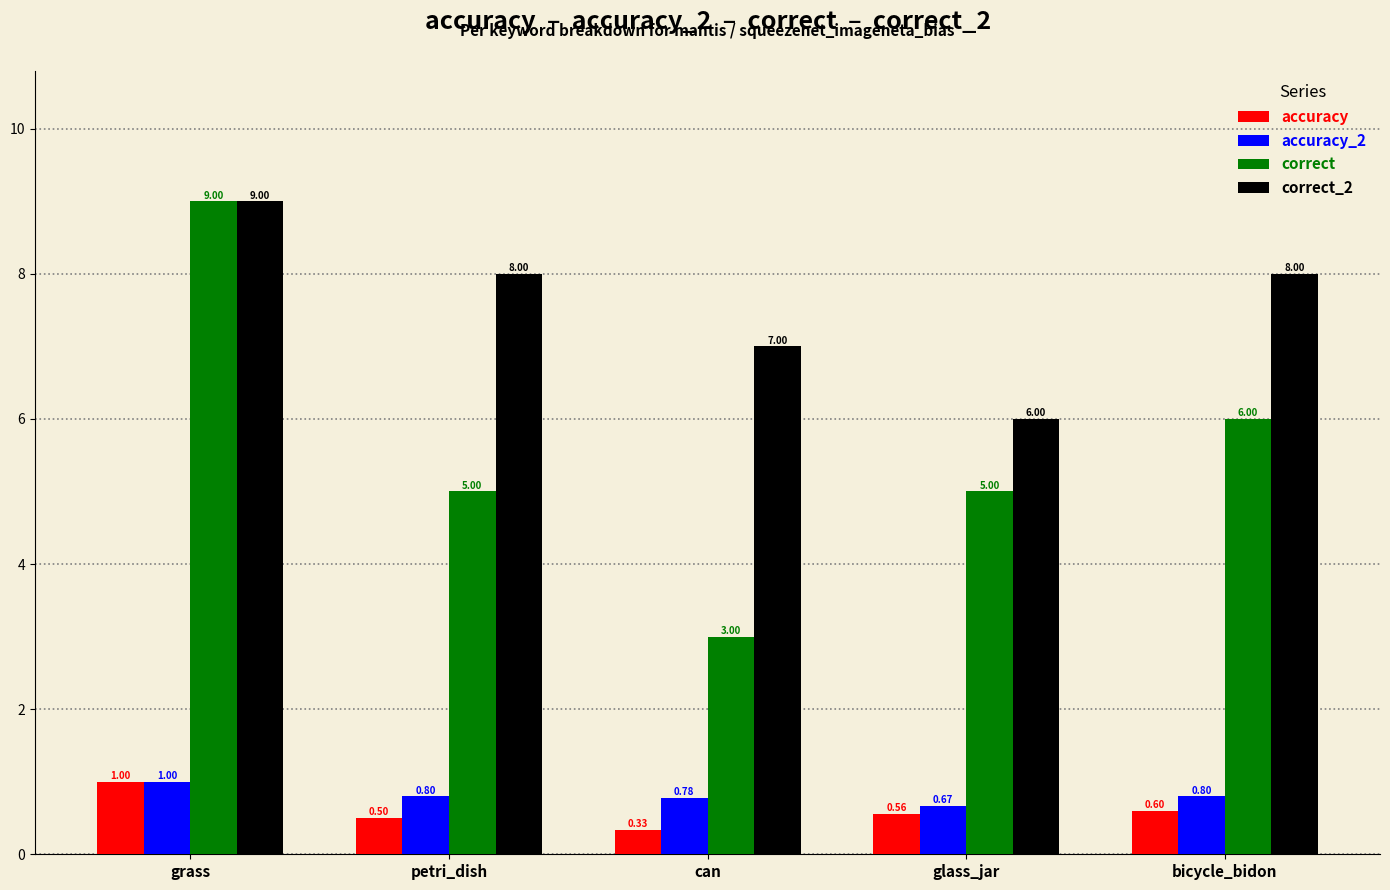

Which category has the lowest value in the correct_2 series?

glass_jar